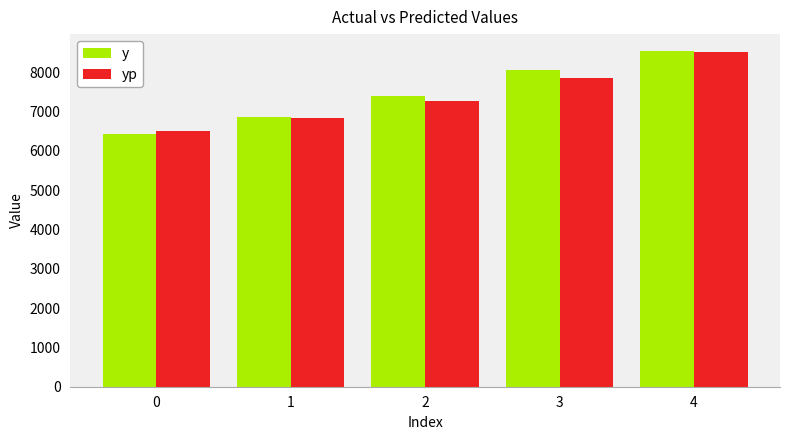

What is the value of the y bar at the 5th from the left?

8543.2